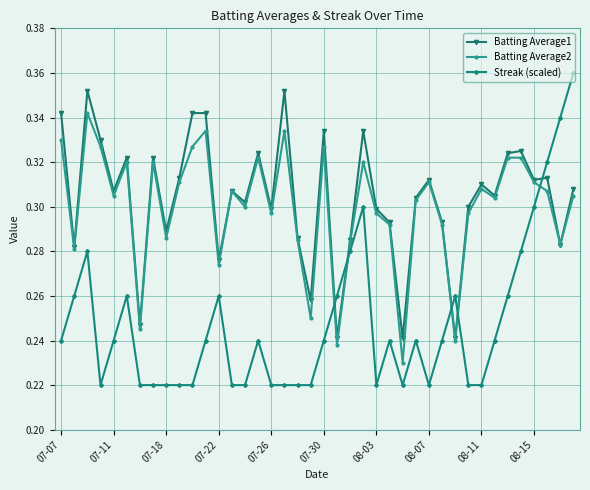

Count the Batting Average2 values in the range 0 to 1.

40